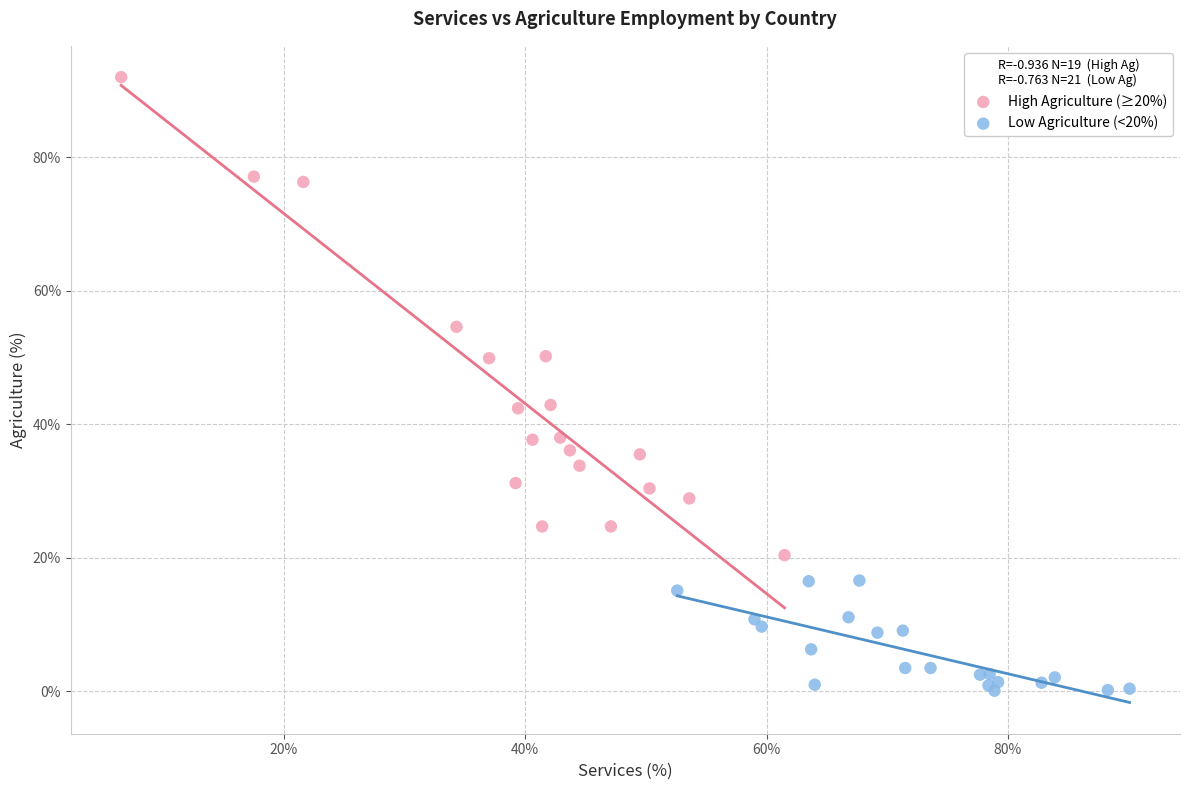

Which series reaches the minimum Y coordinate?

Low Agriculture (<20%)